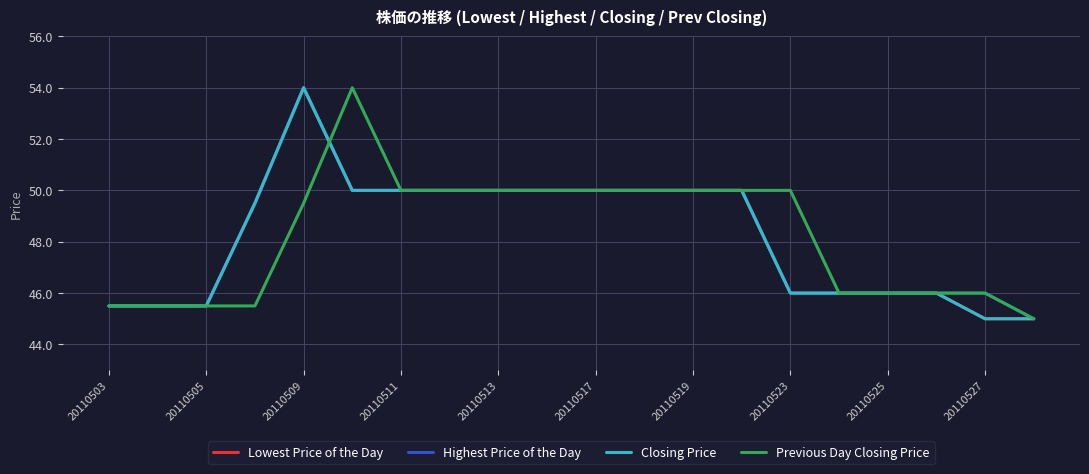

What is the lowest value of the Lowest Price of the Day series?

45.0